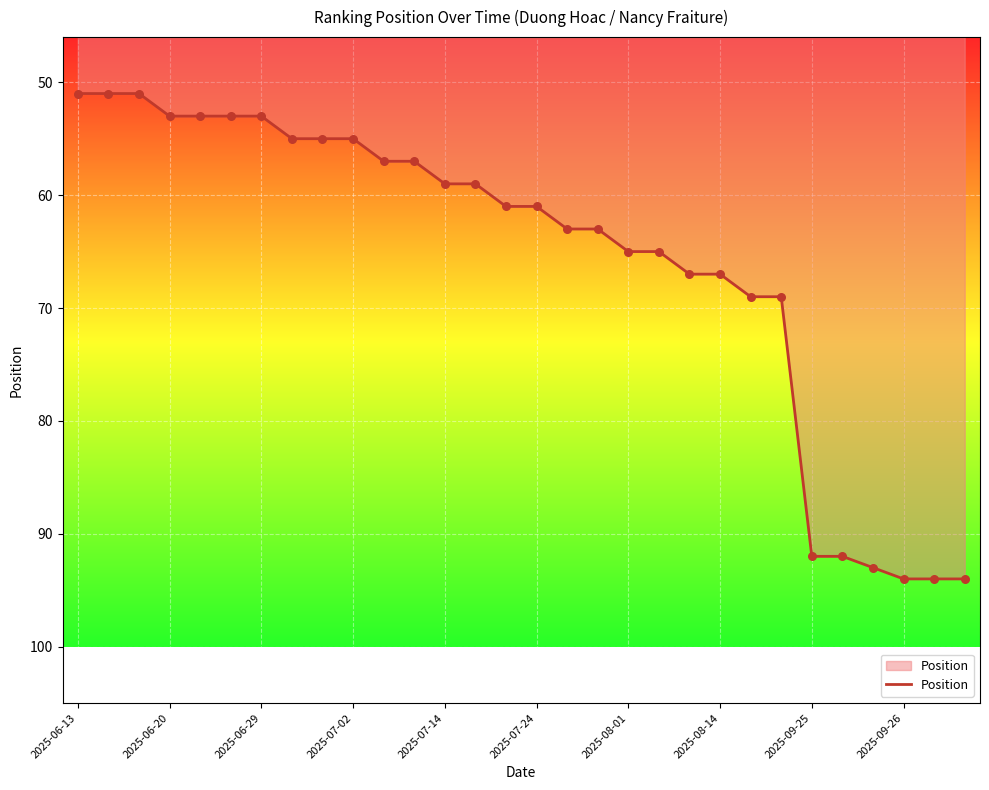

What is the minimum value shown in the chart?

51